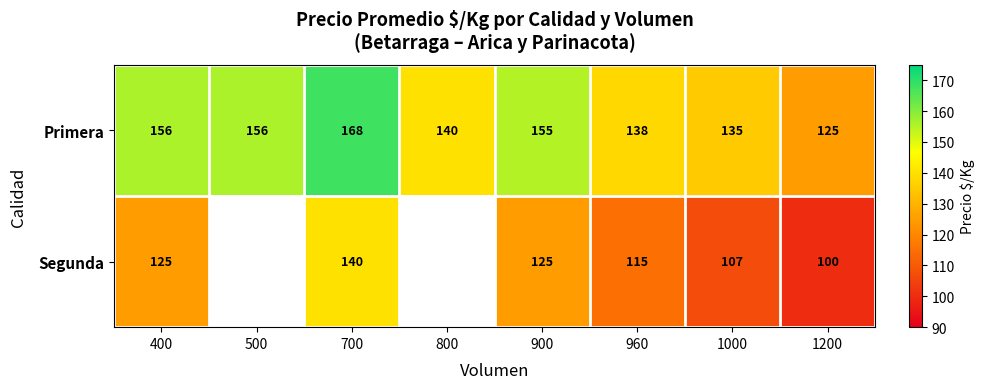

Rank the series at 900 from lowest to highest value.

Segunda, Primera